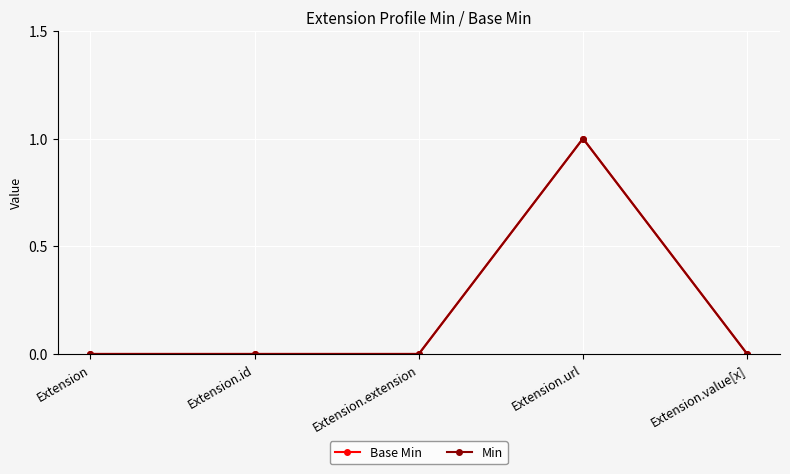

Does the chart have visible grid lines?

Yes